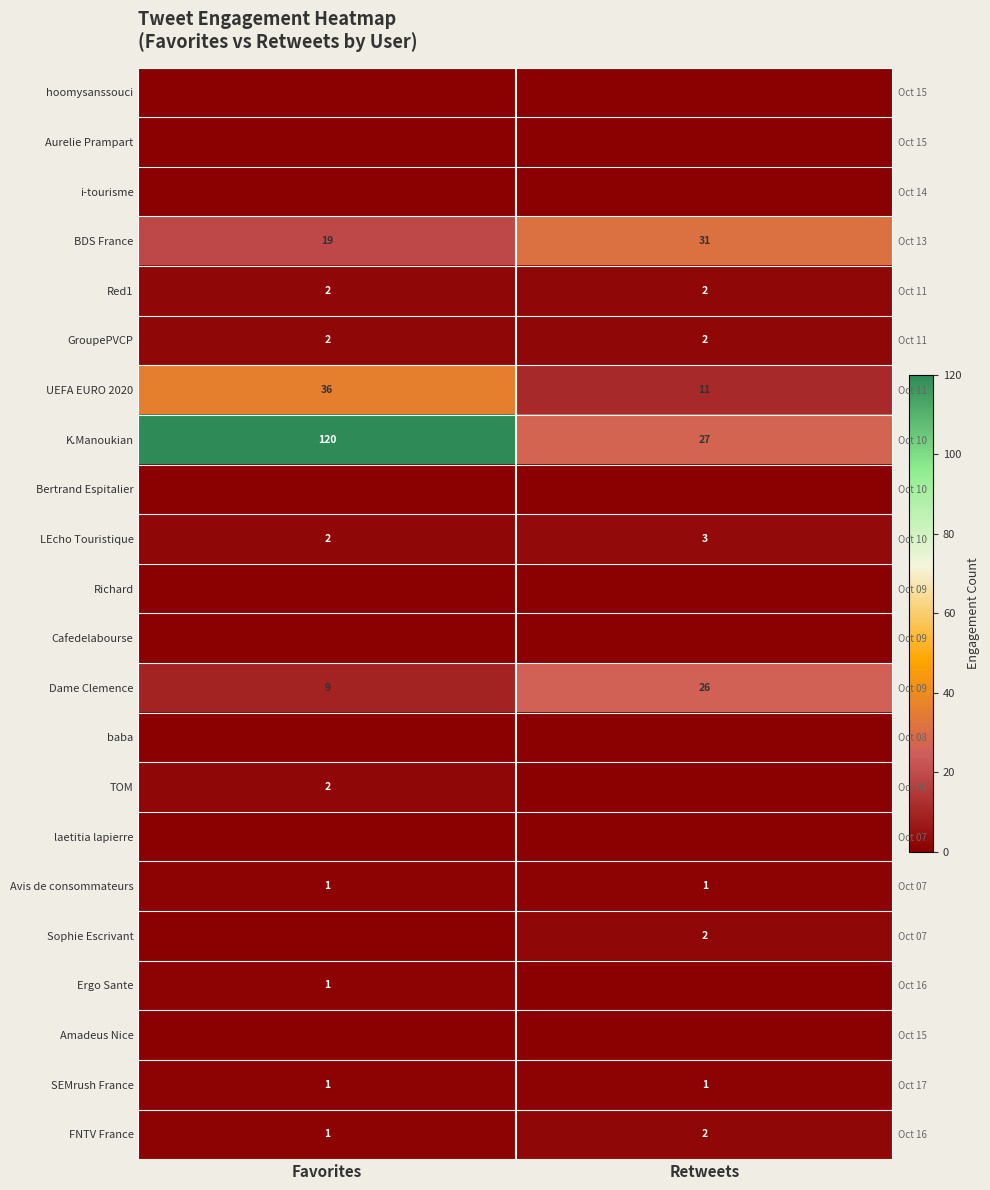

What is the sum of the UEFA EURO 2020 values at Favorites and Retweets?

47